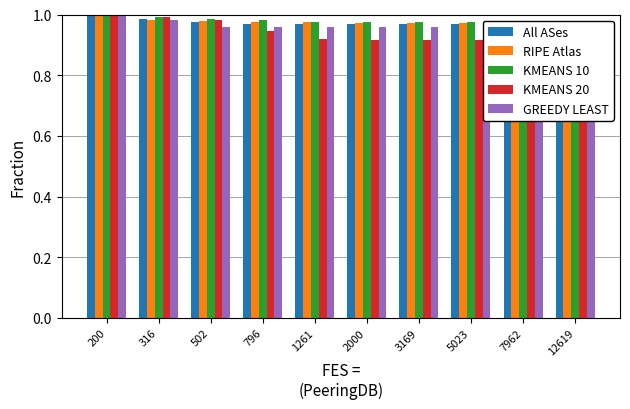

What is the difference between the maximum and minimum values in the KMEANS 20 series?

0.1